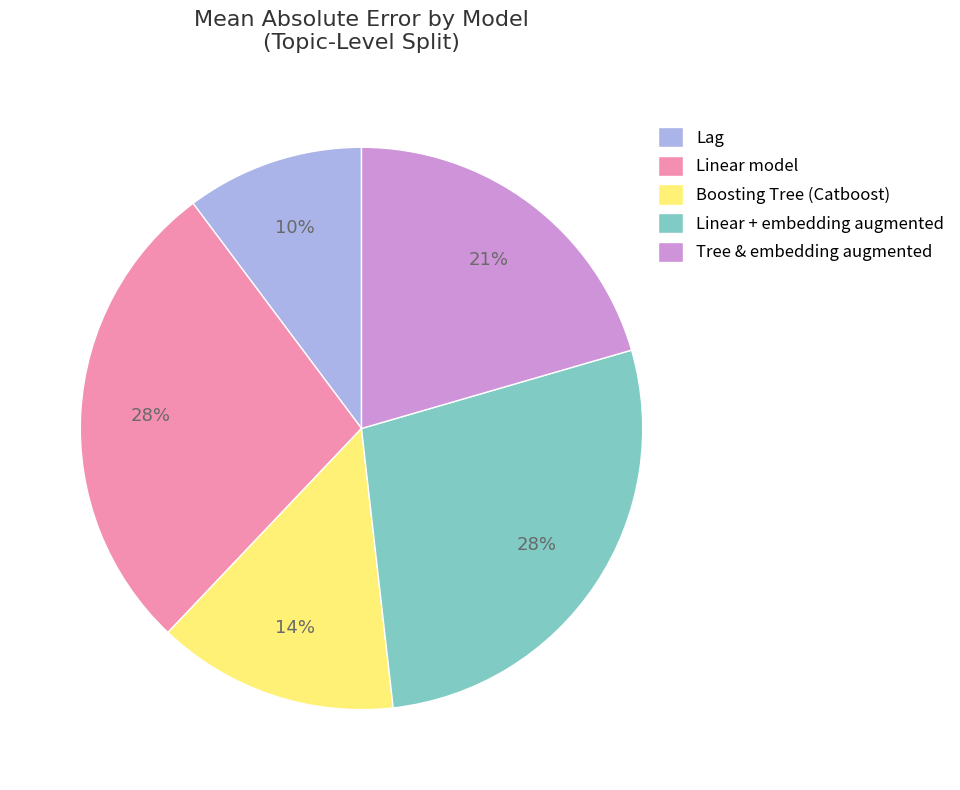

What percentage is the Lag slice, to the nearest percent?

10%